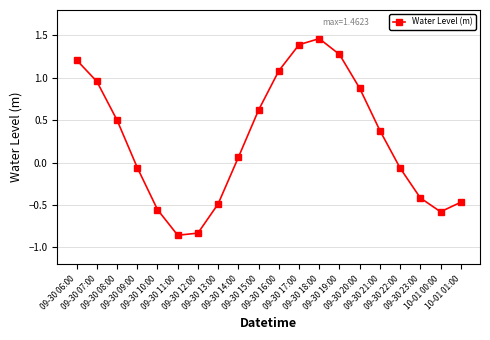

Count the number of categories in the chart.

20